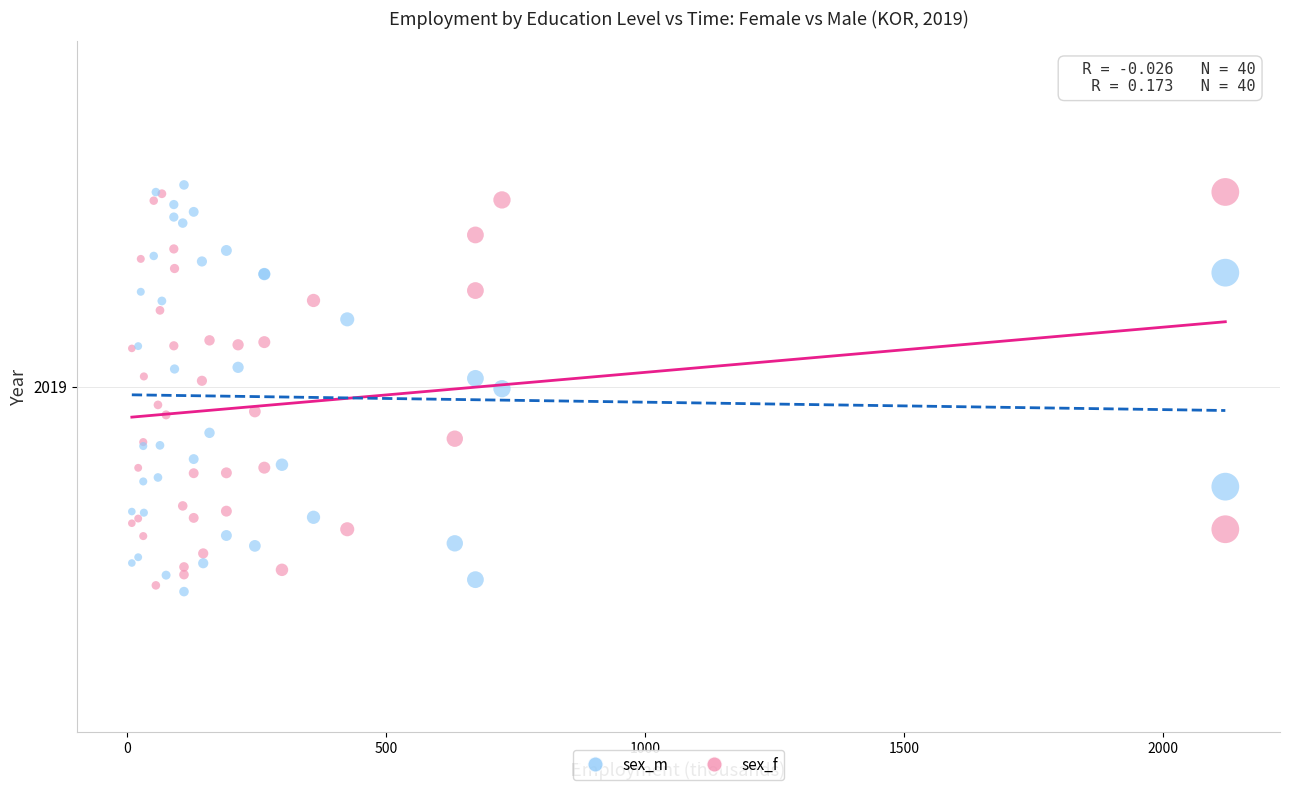

Which series reaches the minimum Y coordinate?

sex_m